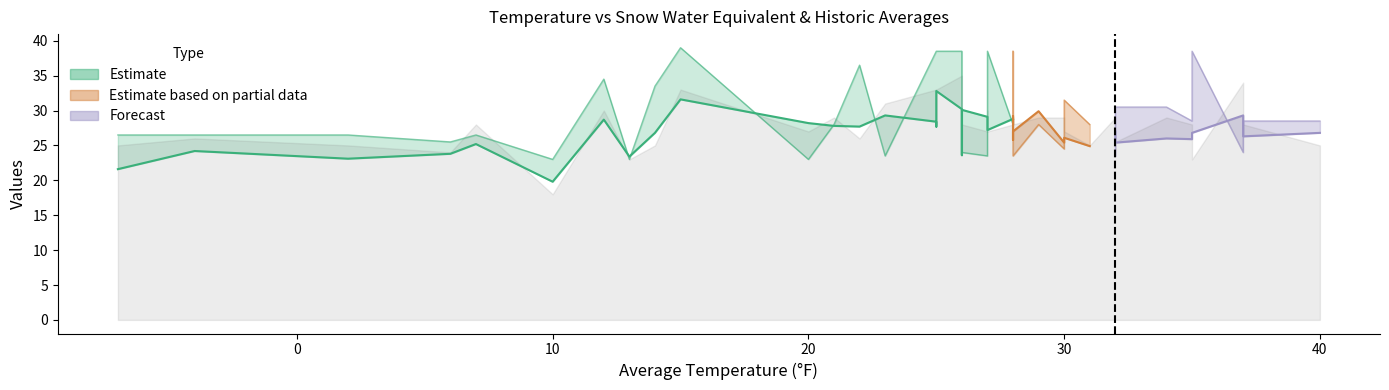

The median series shows 47.2 at 18. True or false?

False